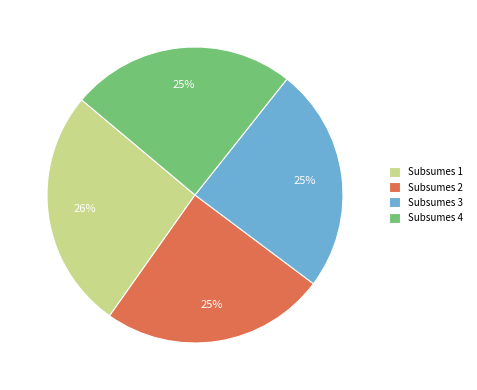

To the nearest percent, what is the average slice percentage?

25%